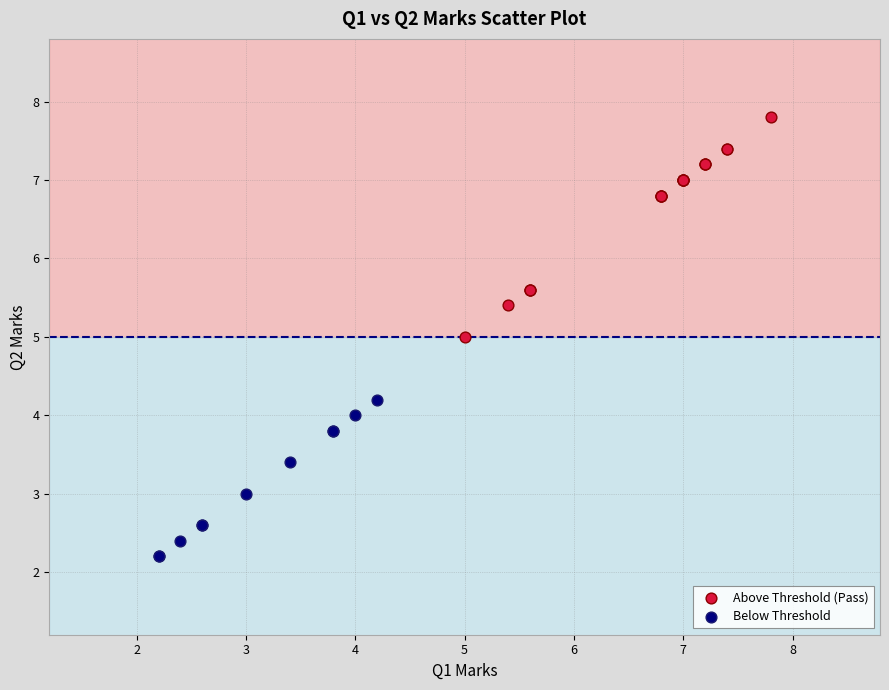

Which series reaches the maximum Y coordinate?

Above Threshold (Pass)